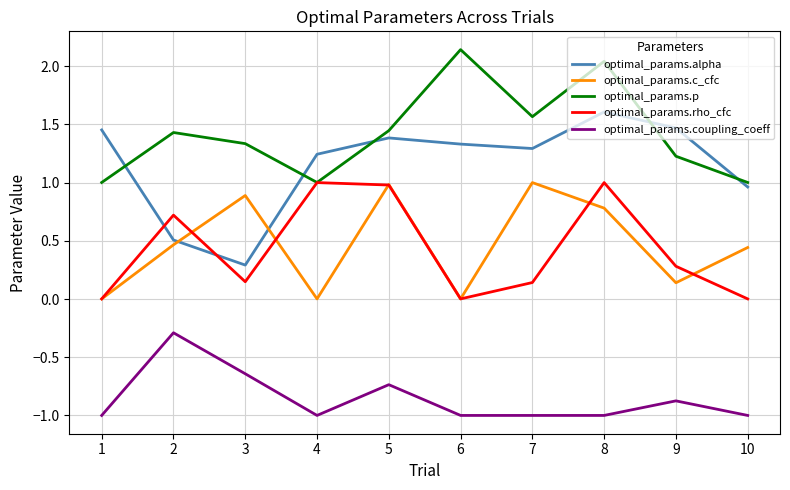

What is the smallest value displayed?

-1.0